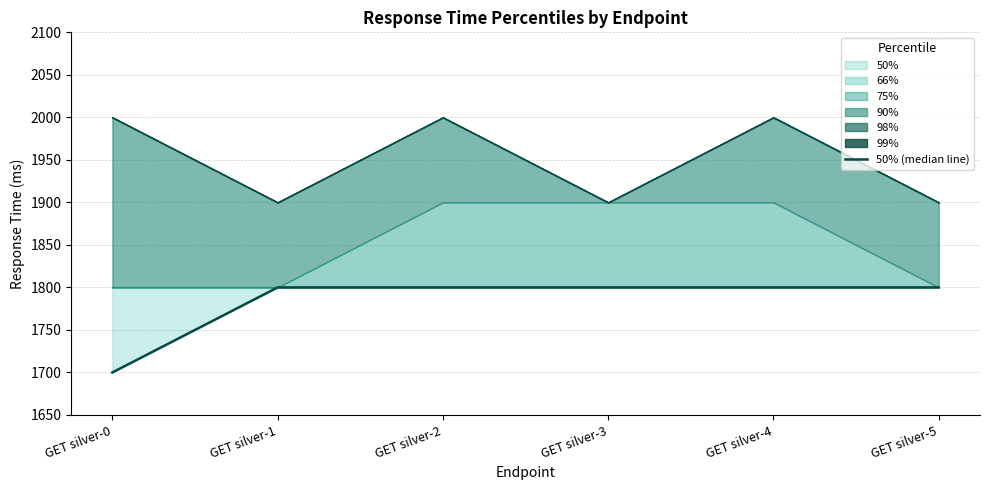

Reading left to right, transcribe all the data shown in this chart.

GET silver-0=1700	GET silver-1=1800	GET silver-2=1800	GET silver-3=1800	GET silver-4=1800	GET silver-5=1800